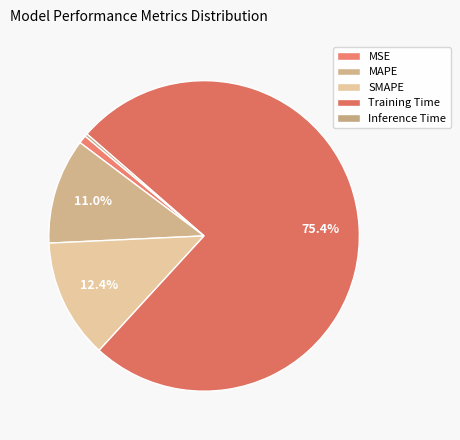

How many segments does this pie chart have?

5